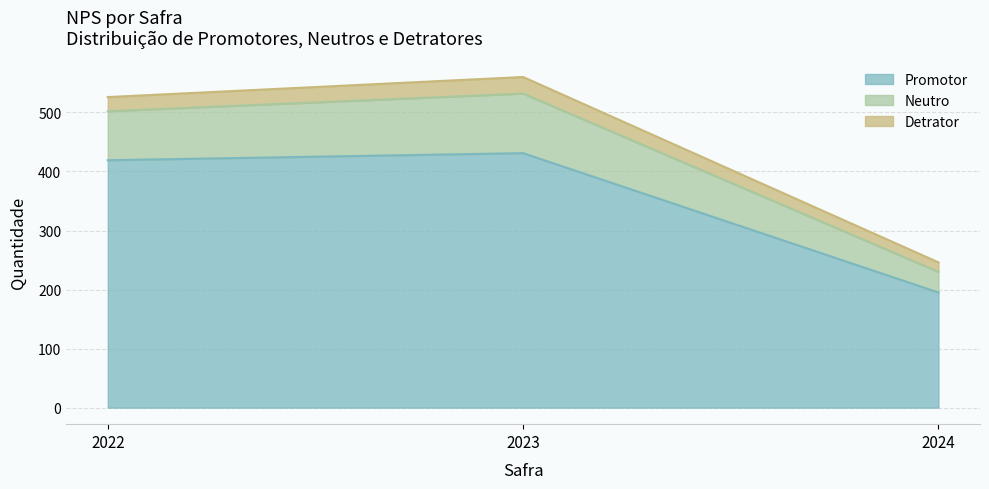

The promotor series shows 123 at 2024. True or false?

False